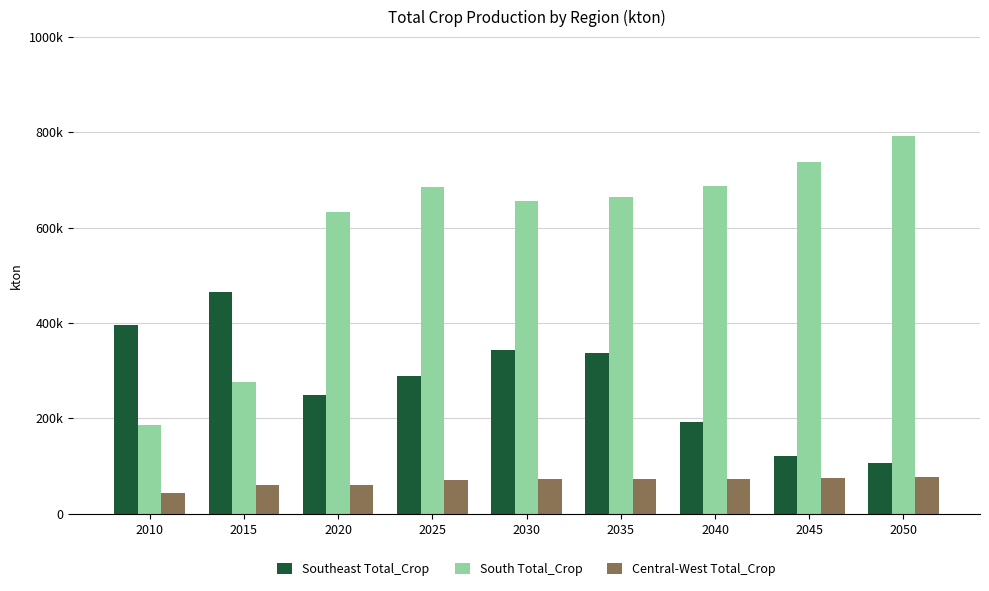

Which series has the largest total across all categories?

South Total_Crop